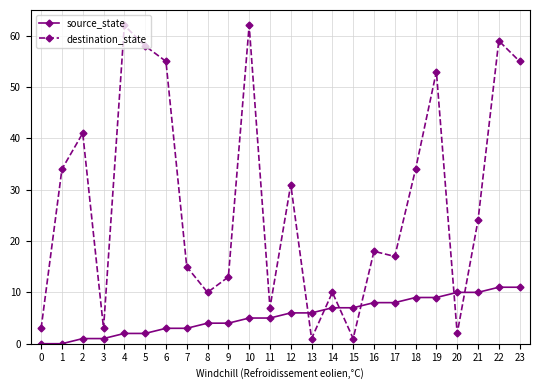

Between 12 and 16, which series saw the biggest shift?

destination_state